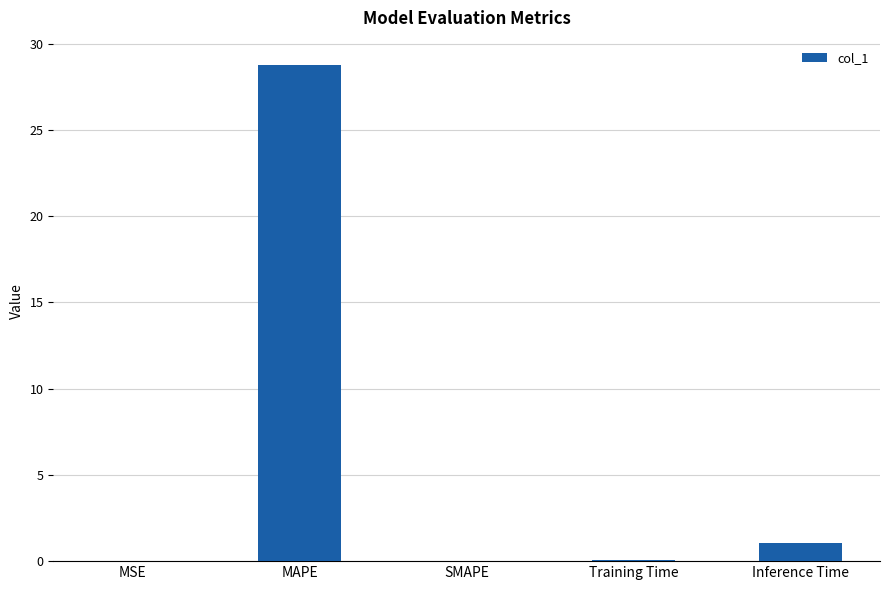

What is the greatest value displayed?

28.7